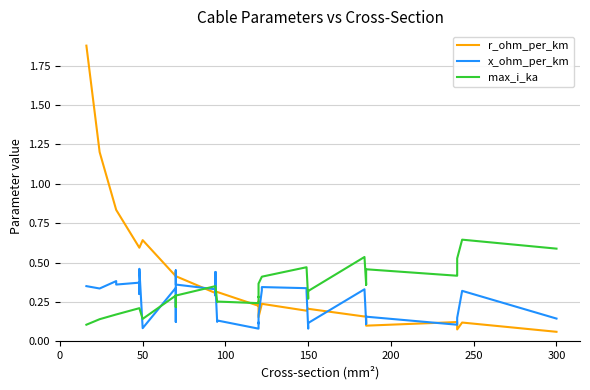

How many times do max_i_ka and x_ohm_per_km cross each other?

6